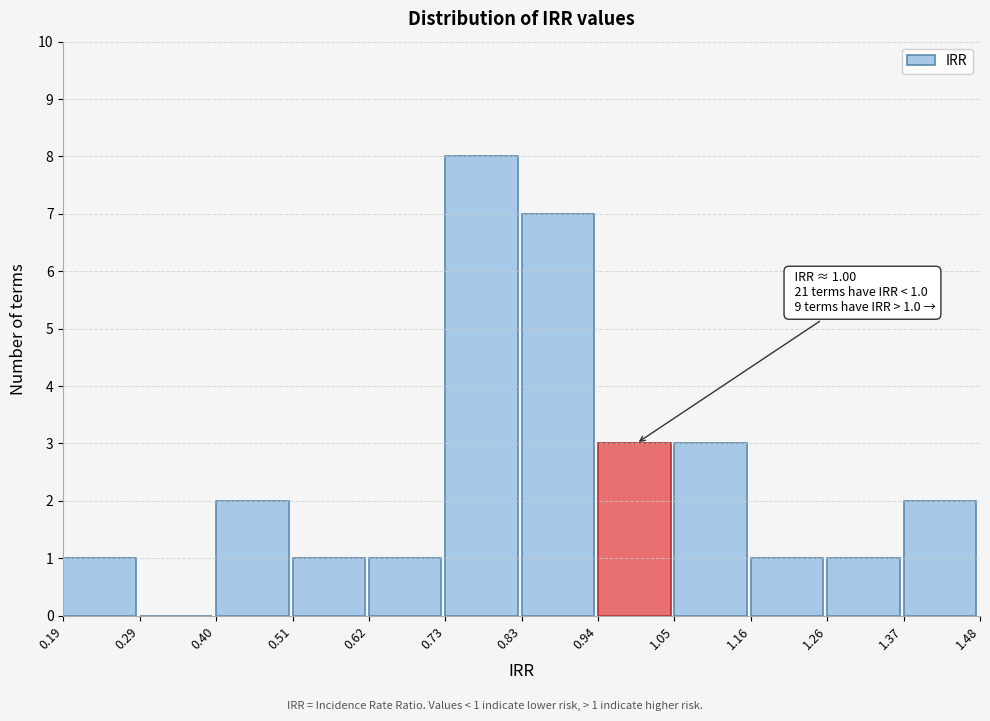

Over which range of the x-axis is the bar tallest?

0.73 to 0.83